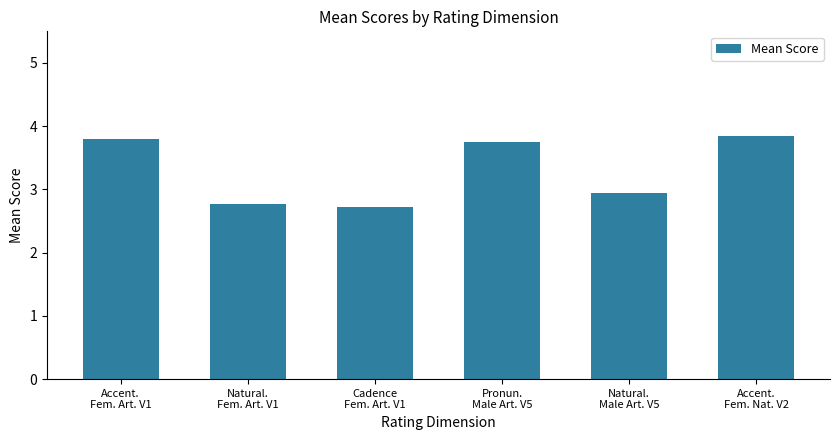

At which category does the chart reach its peak across all series?

Accent.
Fem. Nat. V2